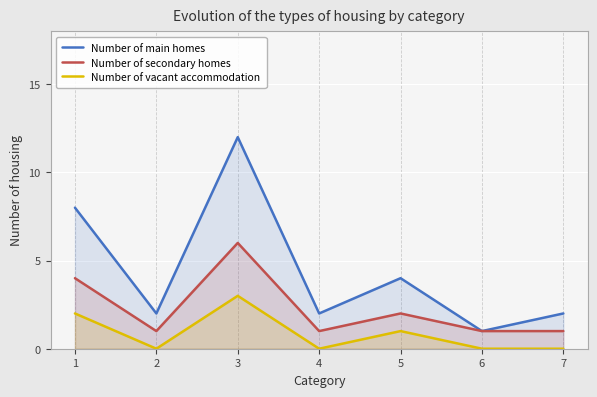

What value does the Number of secondary homes series have at 4?

1